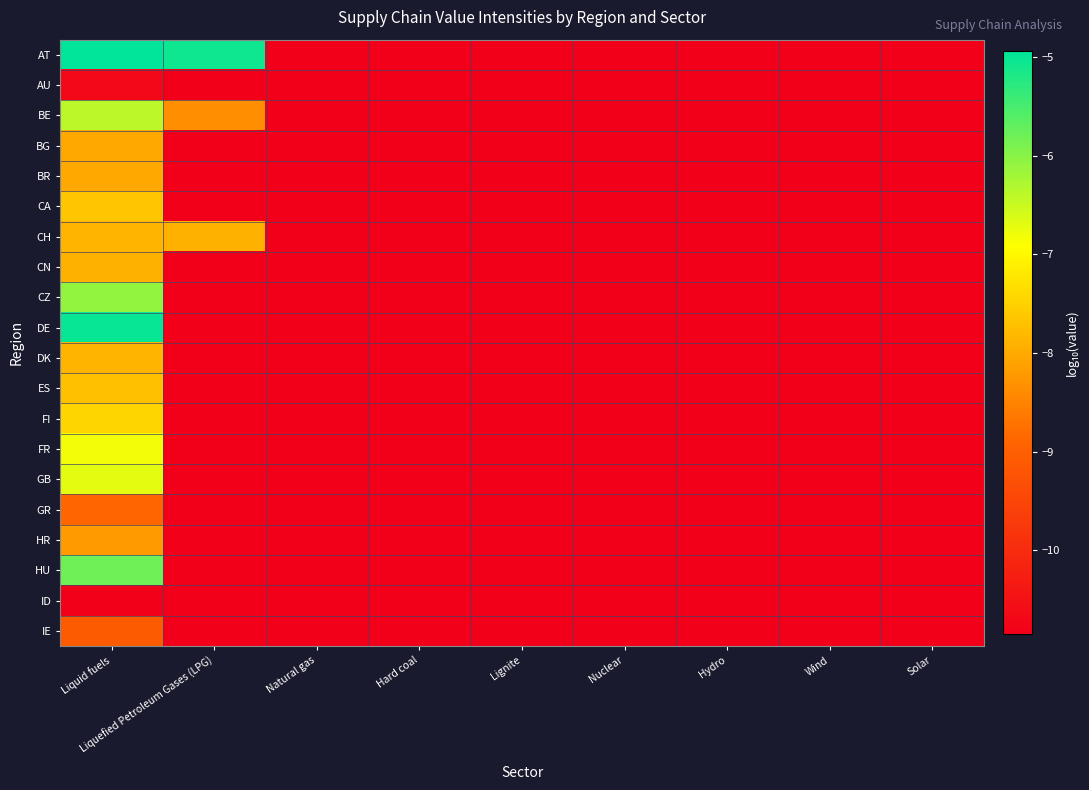

Reading left to right, extract all data points from this chart.

AT: Liquid fuels=-4.9	Liquefied Petroleum Gases (LPG)=-5.1	Natural gas=-10.9	Hard coal=-10.9	Lignite=-10.9	Nuclear=-10.9	Hydro=-10.9	Wind=-10.9	Solar=-10.9
AU: Liquid fuels=-10.7	Liquefied Petroleum Gases (LPG)=-10.9	Natural gas=-10.9	Hard coal=-10.9	Lignite=-10.9	Nuclear=-10.9	Hydro=-10.9	Wind=-10.9	Solar=-10.9
BE: Liquid fuels=-6.4	Liquefied Petroleum Gases (LPG)=-8.4	Natural gas=-10.9	Hard coal=-10.9	Lignite=-10.9	Nuclear=-10.9	Hydro=-10.9	Wind=-10.9	Solar=-10.9
BG: Liquid fuels=-8.0	Liquefied Petroleum Gases (LPG)=-10.9	Natural gas=-10.9	Hard coal=-10.9	Lignite=-10.9	Nuclear=-10.9	Hydro=-10.9	Wind=-10.9	Solar=-10.9
BR: Liquid fuels=-8.0	Liquefied Petroleum Gases (LPG)=-10.9	Natural gas=-10.9	Hard coal=-10.9	Lignite=-10.9	Nuclear=-10.9	Hydro=-10.9	Wind=-10.9	Solar=-10.9
CA: Liquid fuels=-7.7	Liquefied Petroleum Gases (LPG)=-10.9	Natural gas=-10.9	Hard coal=-10.9	Lignite=-10.9	Nuclear=-10.9	Hydro=-10.9	Wind=-10.9	Solar=-10.9
CH: Liquid fuels=-7.9	Liquefied Petroleum Gases (LPG)=-7.9	Natural gas=-10.9	Hard coal=-10.9	Lignite=-10.9	Nuclear=-10.9	Hydro=-10.9	Wind=-10.9	Solar=-10.9
CN: Liquid fuels=-7.9	Liquefied Petroleum Gases (LPG)=-10.9	Natural gas=-10.9	Hard coal=-10.9	Lignite=-10.9	Nuclear=-10.9	Hydro=-10.9	Wind=-10.9	Solar=-10.9
CZ: Liquid fuels=-6.1	Liquefied Petroleum Gases (LPG)=-10.9	Natural gas=-10.9	Hard coal=-10.9	Lignite=-10.9	Nuclear=-10.9	Hydro=-10.9	Wind=-10.9	Solar=-10.9
DE: Liquid fuels=-5.0	Liquefied Petroleum Gases (LPG)=-10.9	Natural gas=-10.9	Hard coal=-10.9	Lignite=-10.9	Nuclear=-10.9	Hydro=-10.9	Wind=-10.9	Solar=-10.9
DK: Liquid fuels=-7.9	Liquefied Petroleum Gases (LPG)=-10.9	Natural gas=-10.9	Hard coal=-10.9	Lignite=-10.9	Nuclear=-10.9	Hydro=-10.9	Wind=-10.9	Solar=-10.9
ES: Liquid fuels=-7.7	Liquefied Petroleum Gases (LPG)=-10.9	Natural gas=-10.9	Hard coal=-10.9	Lignite=-10.9	Nuclear=-10.9	Hydro=-10.9	Wind=-10.9	Solar=-10.9
FI: Liquid fuels=-7.4	Liquefied Petroleum Gases (LPG)=-10.9	Natural gas=-10.9	Hard coal=-10.9	Lignite=-10.9	Nuclear=-10.9	Hydro=-10.9	Wind=-10.9	Solar=-10.9
FR: Liquid fuels=-6.8	Liquefied Petroleum Gases (LPG)=-10.9	Natural gas=-10.9	Hard coal=-10.9	Lignite=-10.9	Nuclear=-10.9	Hydro=-10.9	Wind=-10.9	Solar=-10.9
GB: Liquid fuels=-6.7	Liquefied Petroleum Gases (LPG)=-10.9	Natural gas=-10.9	Hard coal=-10.9	Lignite=-10.9	Nuclear=-10.9	Hydro=-10.9	Wind=-10.9	Solar=-10.9
GR: Liquid fuels=-8.9	Liquefied Petroleum Gases (LPG)=-10.9	Natural gas=-10.9	Hard coal=-10.9	Lignite=-10.9	Nuclear=-10.9	Hydro=-10.9	Wind=-10.9	Solar=-10.9
HR: Liquid fuels=-8.2	Liquefied Petroleum Gases (LPG)=-10.9	Natural gas=-10.9	Hard coal=-10.9	Lignite=-10.9	Nuclear=-10.9	Hydro=-10.9	Wind=-10.9	Solar=-10.9
HU: Liquid fuels=-5.8	Liquefied Petroleum Gases (LPG)=-10.9	Natural gas=-10.9	Hard coal=-10.9	Lignite=-10.9	Nuclear=-10.9	Hydro=-10.9	Wind=-10.9	Solar=-10.9
ID: Liquid fuels=-10.9	Liquefied Petroleum Gases (LPG)=-10.9	Natural gas=-10.9	Hard coal=-10.9	Lignite=-10.9	Nuclear=-10.9	Hydro=-10.9	Wind=-10.9	Solar=-10.9
IE: Liquid fuels=-9.1	Liquefied Petroleum Gases (LPG)=-10.9	Natural gas=-10.9	Hard coal=-10.9	Lignite=-10.9	Nuclear=-10.9	Hydro=-10.9	Wind=-10.9	Solar=-10.9